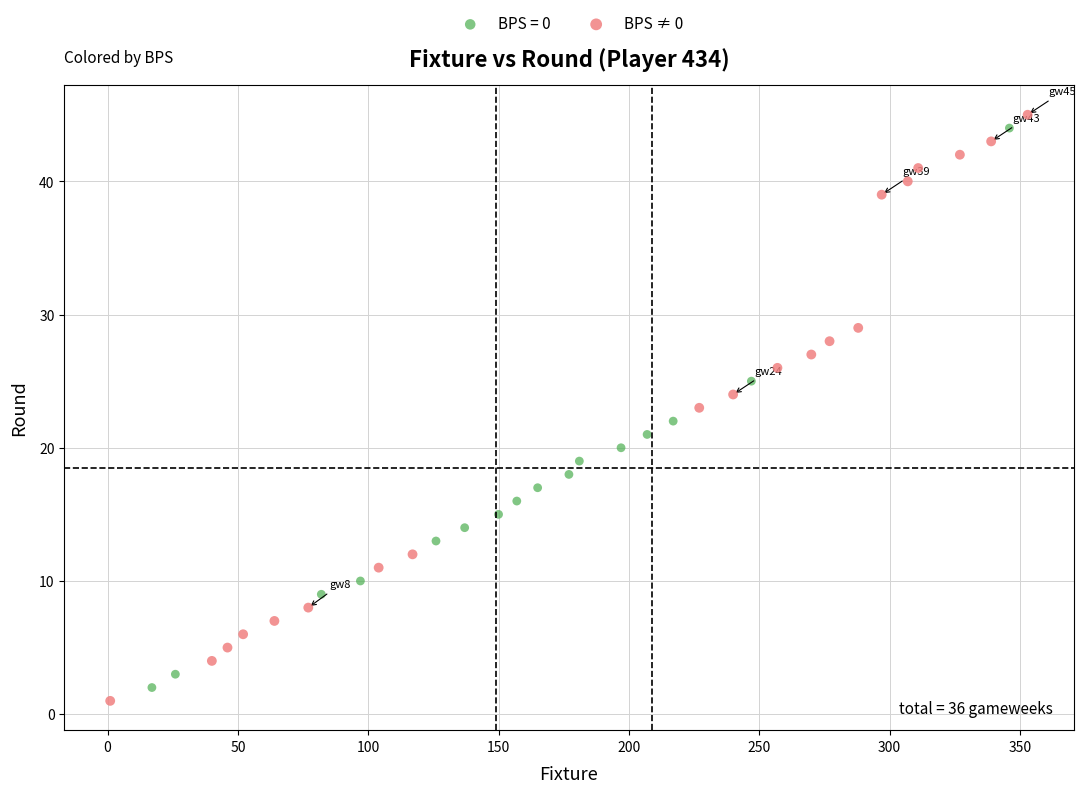

Which series has the widest spread of Y values?

BPS ≠ 0